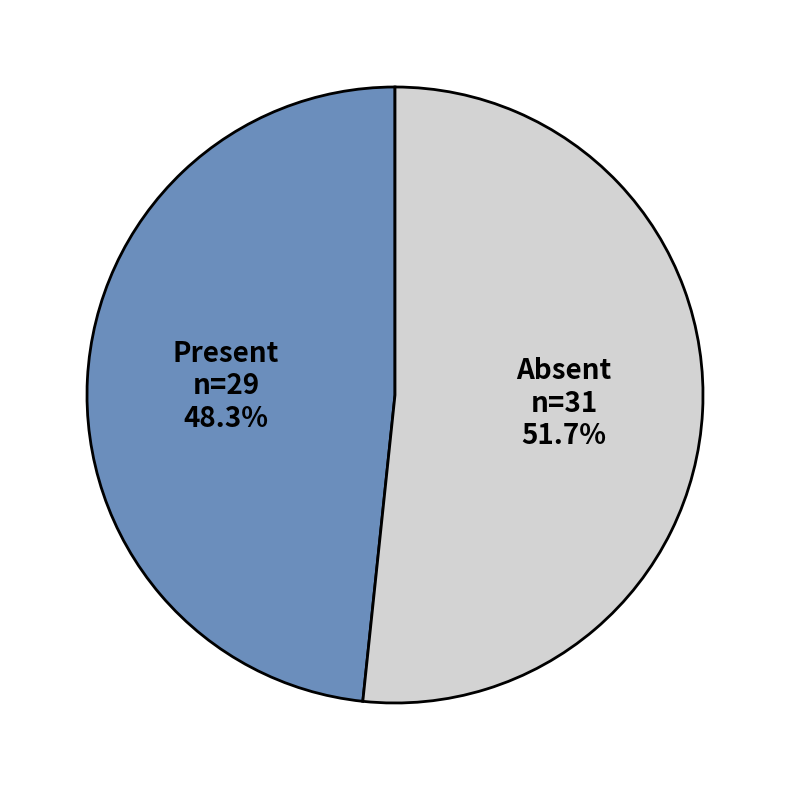

Is there any slice that represents more than half of the pie?

Yes